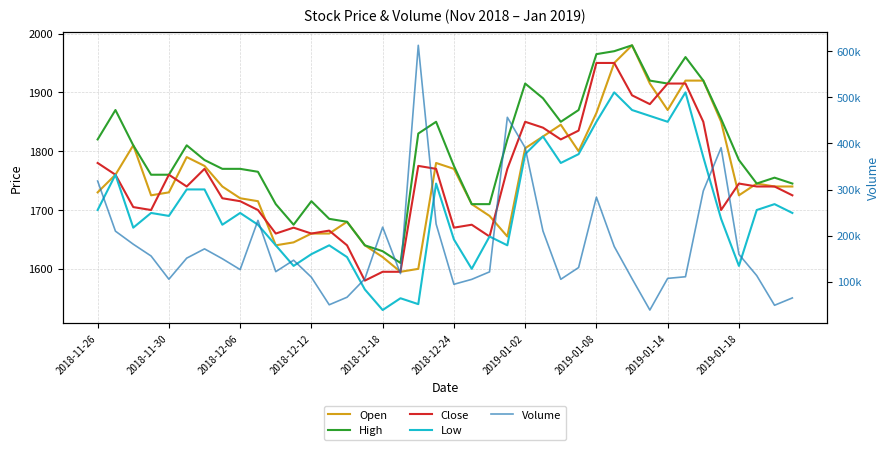

At which category does the chart reach its peak across all series?

18